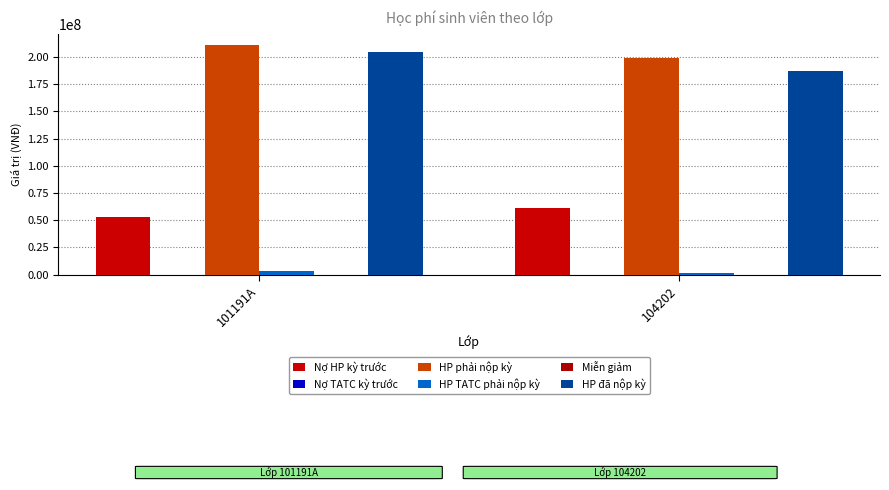

True or false: Nợ TATC kỳ trước has a value of 0 at 104202.

True